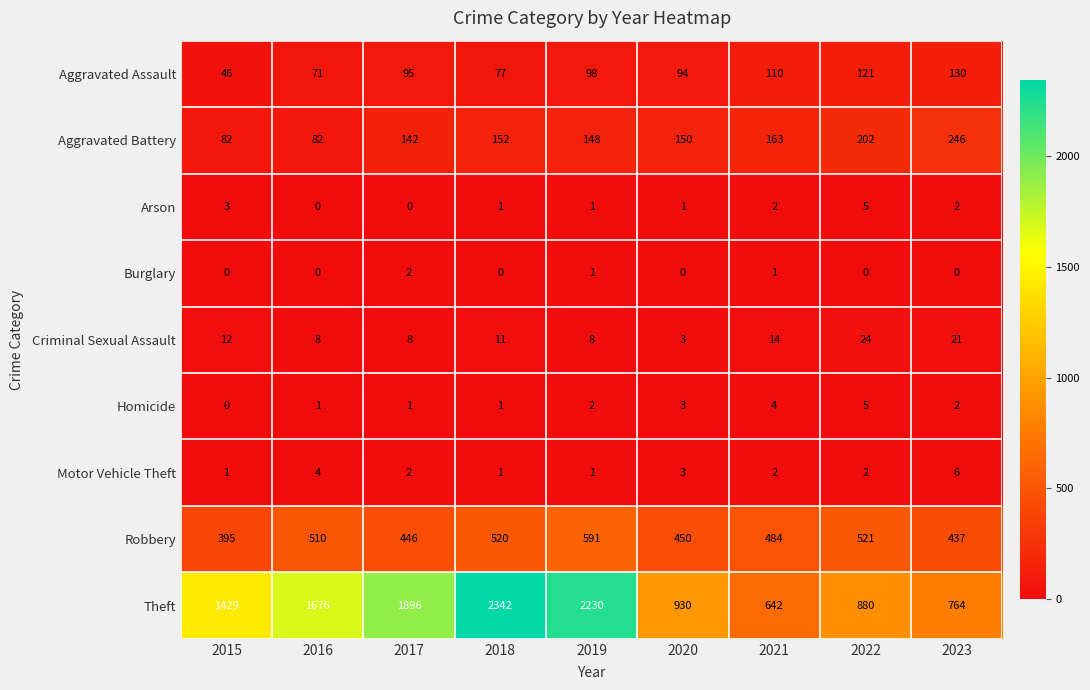

At how many categories does at least one series exceed 1656?

4